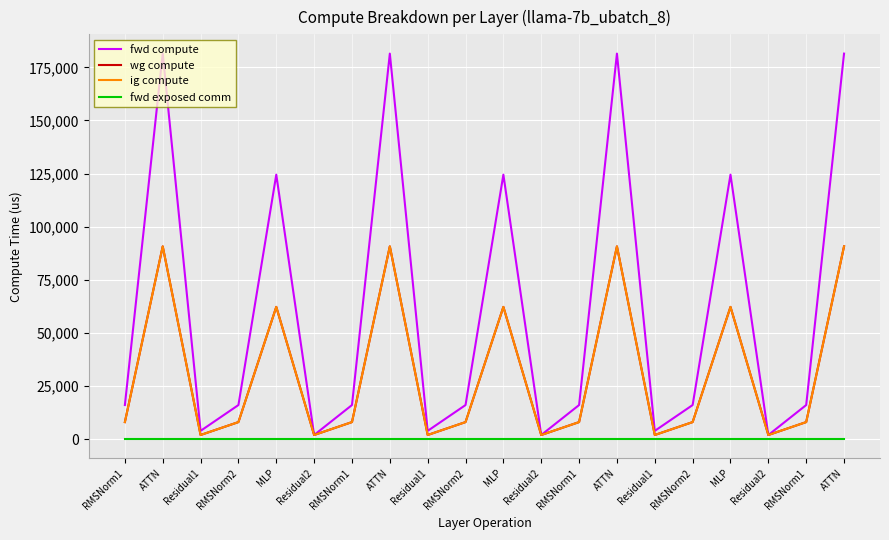

Is this an area chart (filled region under the line)?

No